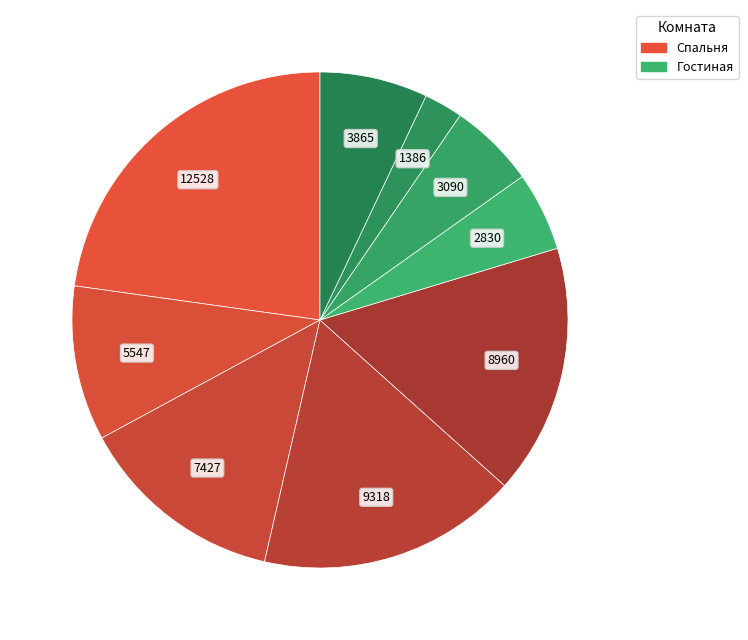

How many segments does this pie chart have?

9